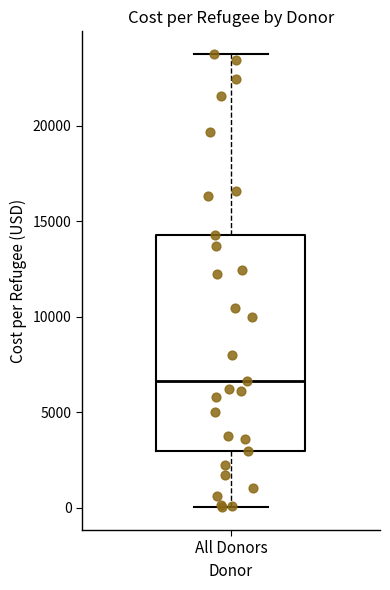

Read this box plot against the y-axis: the position of the median line, the range covered by the box, and the ends of both whiskers. The values are not printed on the chart, so give them approximately, as read against the axis.

median 6500, box 3000 to 14500, whiskers 0 to 24000